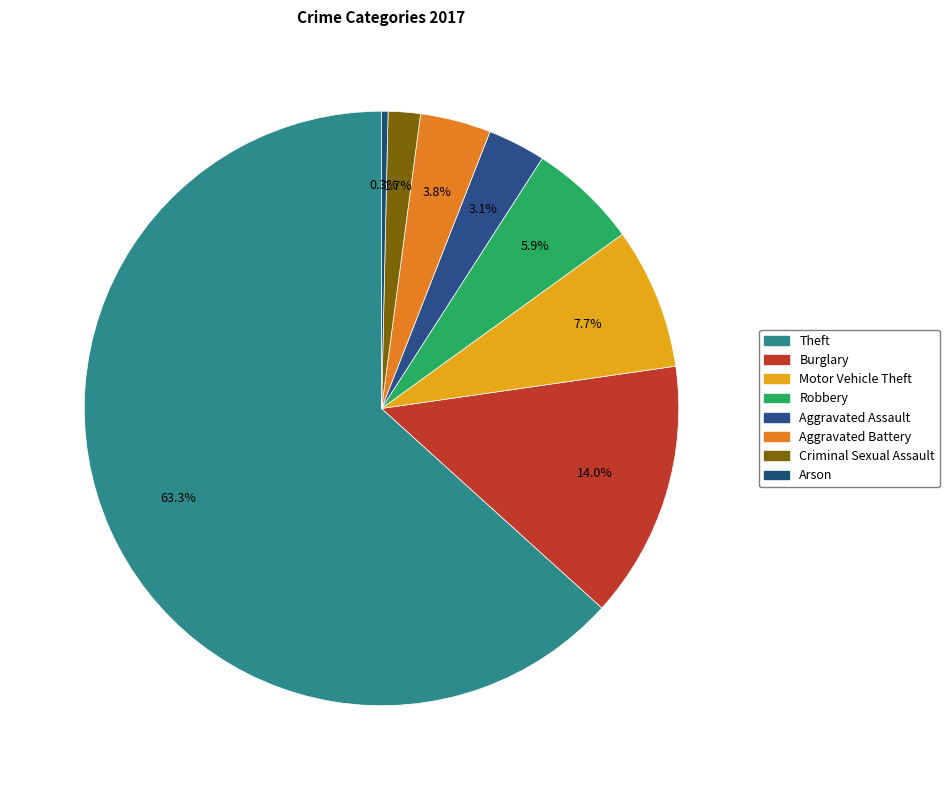

The Aggravated Battery slice represents 18% of the pie. True or false?

False